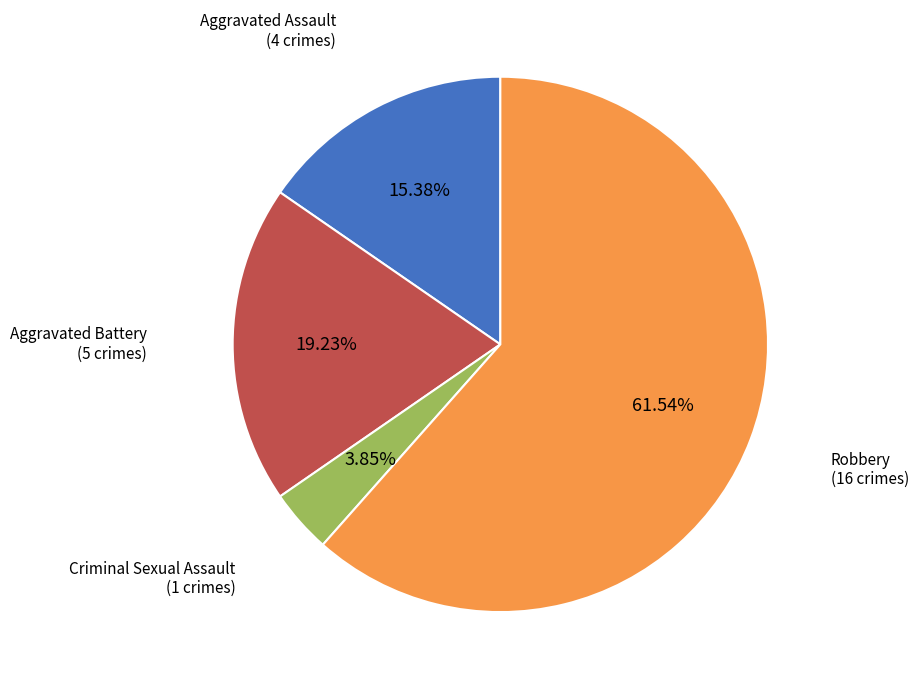

Is there any slice that represents more than half of the pie?

Yes